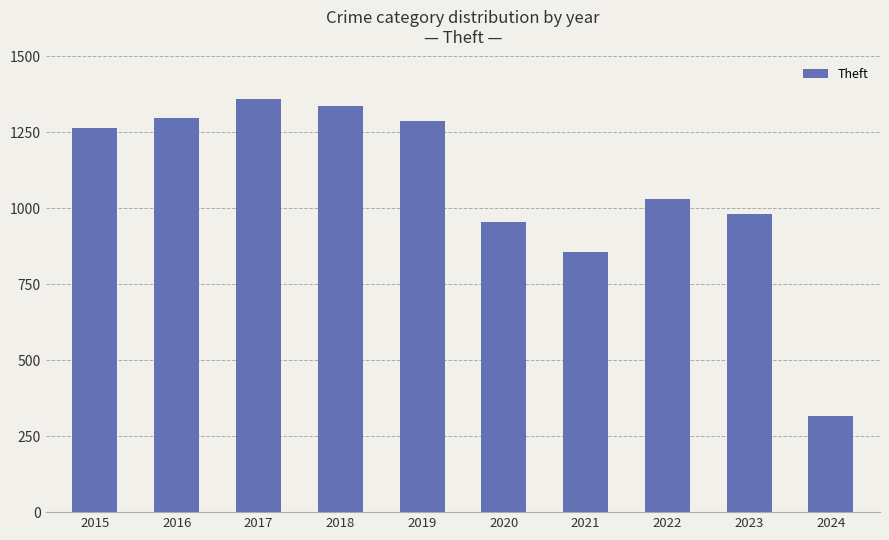

Which category has the highest value across all series?

2017